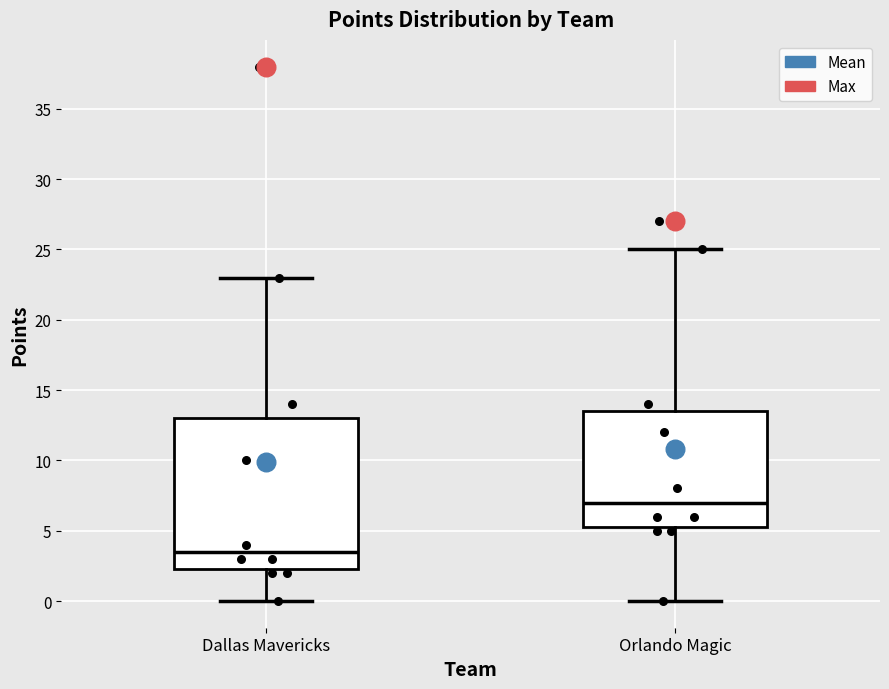

Reading left to right, transcribe this box plot: for each box, give where its median line is, the range the box spans, and where its two whiskers end, as read against the y-axis. The values are not printed on the chart, so give them approximately, as read against the axis.

Dallas Mavericks: median 3.5, box 2.5 to 13.0, whiskers 0.0 to 23.0
Orlando Magic: median 7.0, box 5.5 to 13.5, whiskers 0.0 to 25.0